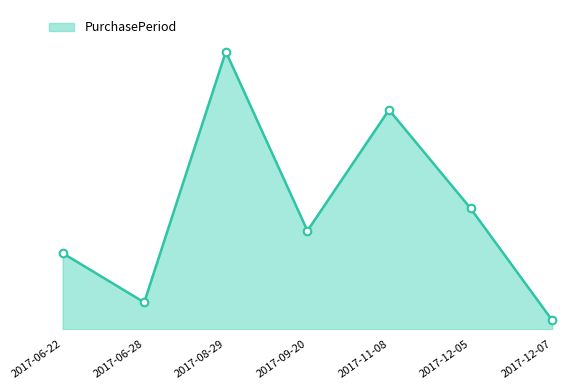

Which has a higher value, 2017-06-28 or 2017-12-05?

2017-12-05